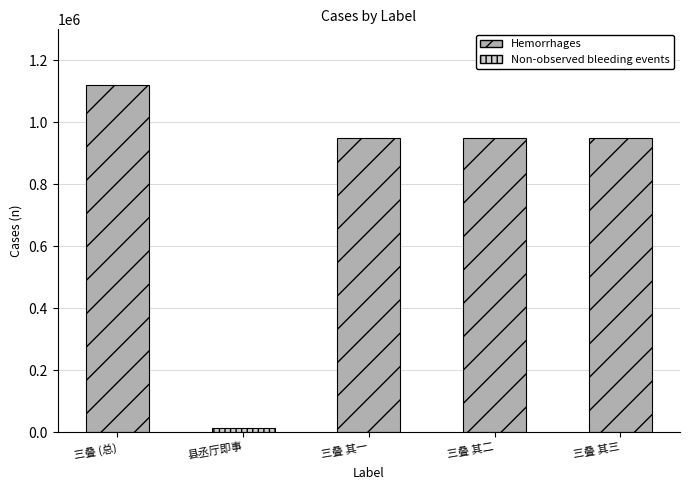

Reading left to right, transcribe all the data shown in this chart.

太和县丞厅葺三亭于官廨曰真清曰特秀曰成蹊又有读书台龙首池寄题三叠=1120380	县丞厅即事=12539	太和县丞厅葺三亭于官廨曰真清曰特秀曰成蹊又有读书台龙首池寄题三叠 其一=948160	太和县丞厅葺三亭于官廨曰真清曰特秀曰成蹊又有读书台龙首池寄题三叠 其二=948158	太和县丞厅葺三亭于官廨曰真清曰特秀曰成蹊又有读书台龙首池寄题三叠 其三=948159